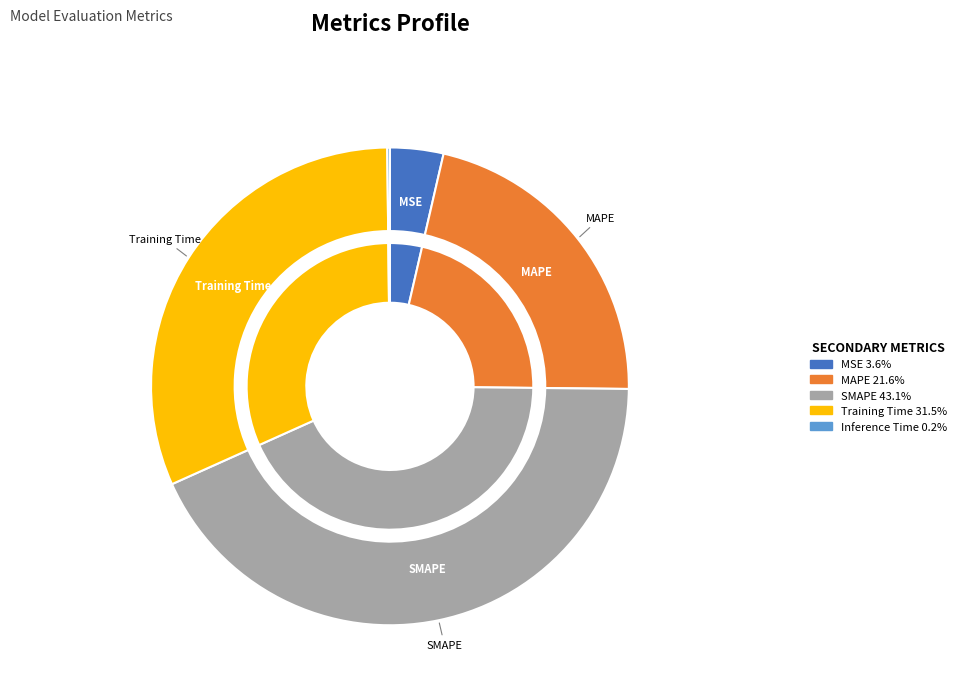

The Inference Time slice represents 1% of the pie. True or false?

False